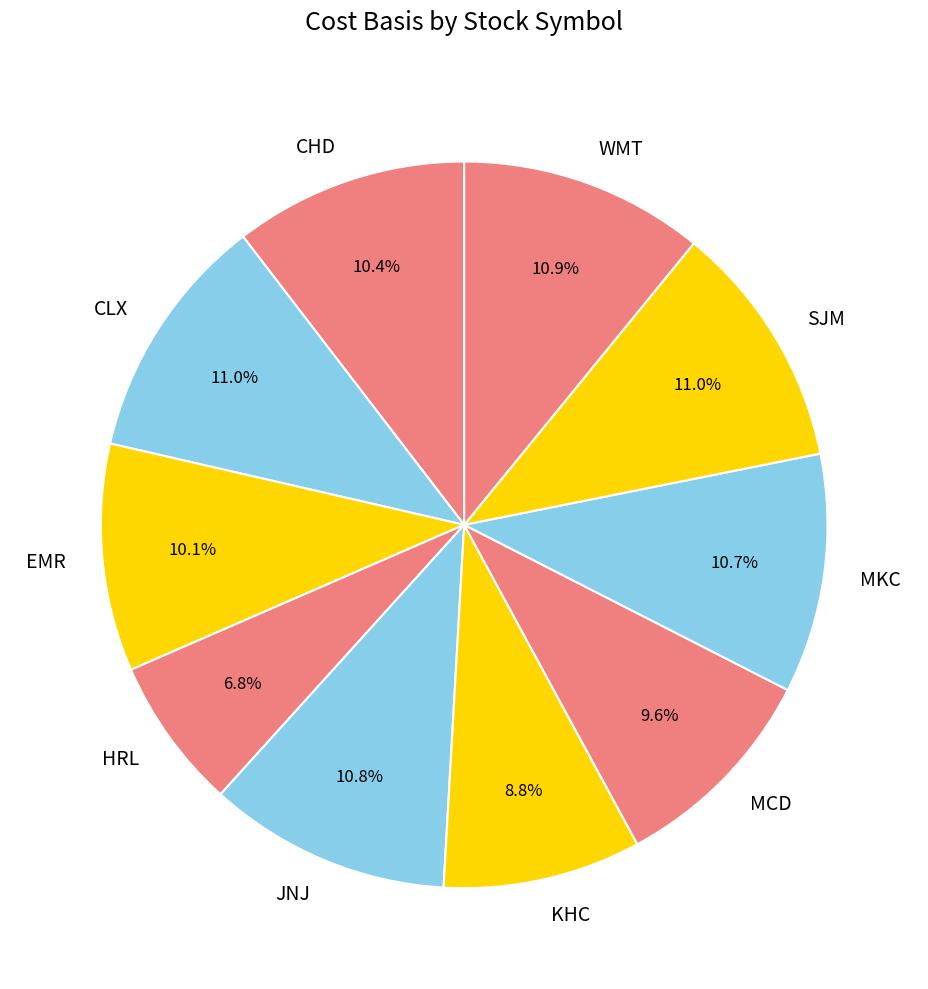

Is it true that JNJ is 2% of the pie?

False